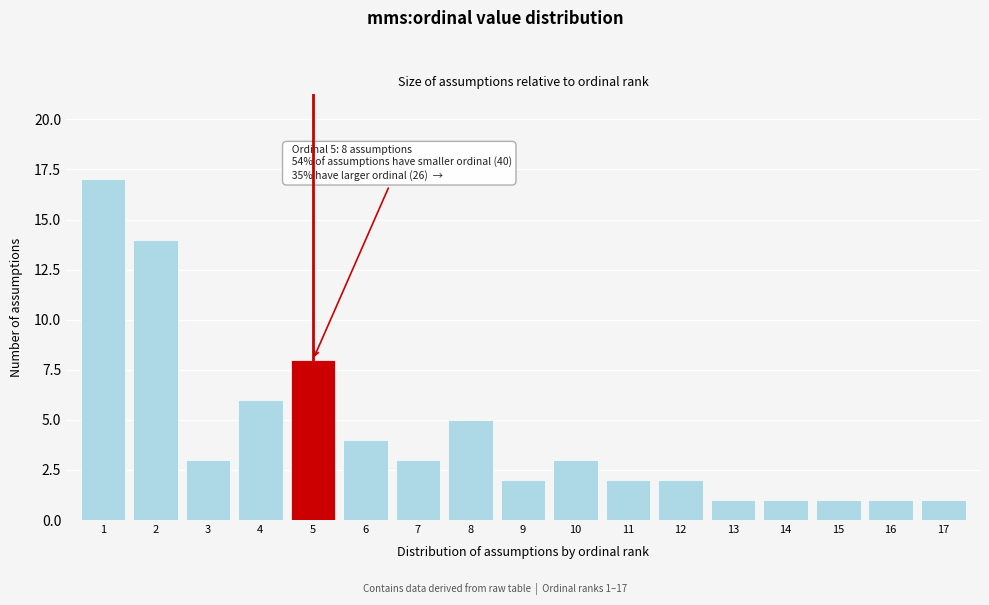

Reading left to right, list all the values displayed in this chart.

1=17	2=14	3=3	4=6	5=8	6=4	7=3	8=5	9=2	10=3	11=2	12=2	13=1	14=1	15=1	16=1	17=1